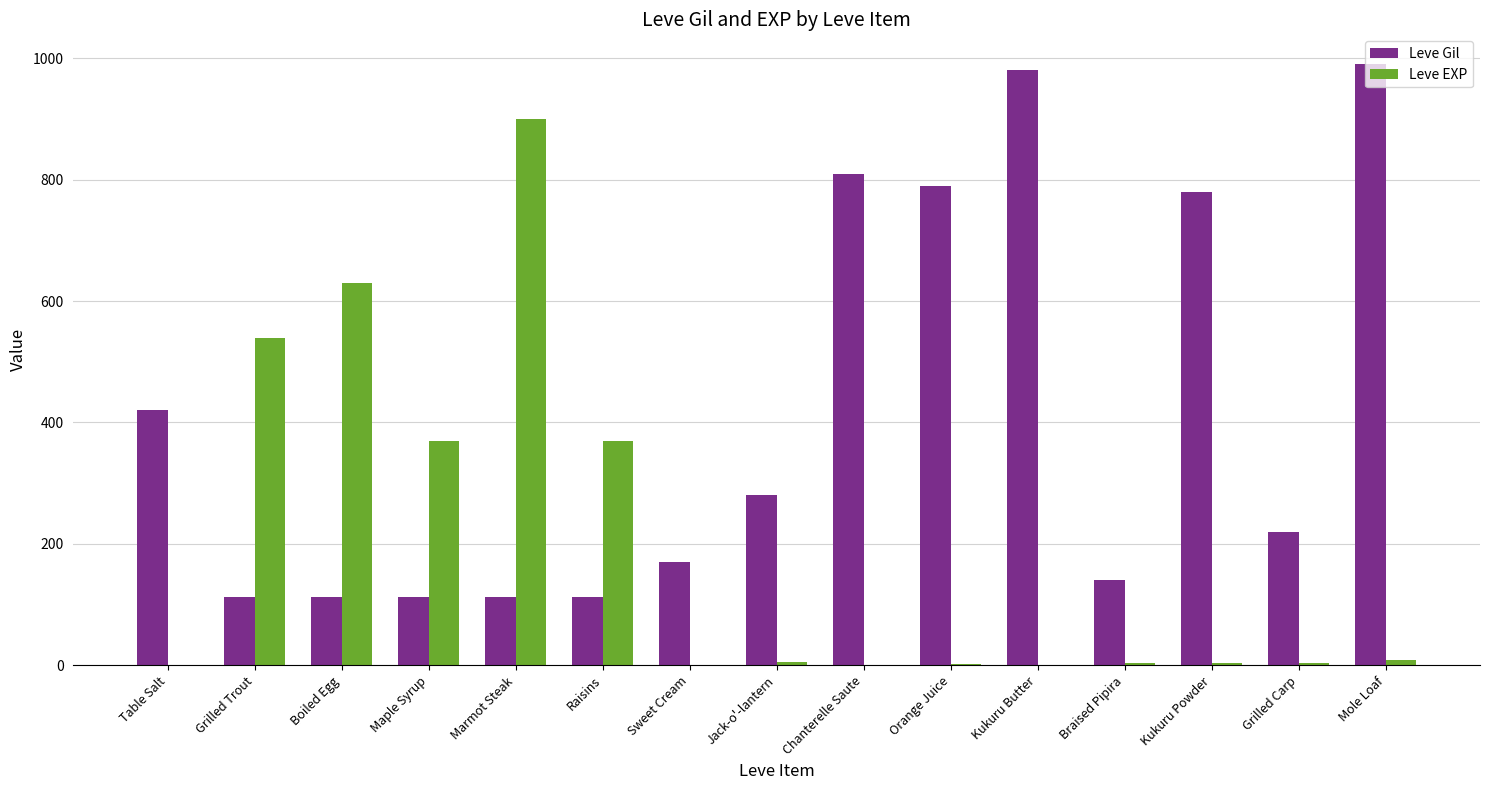

How many series are shown in this chart?

2